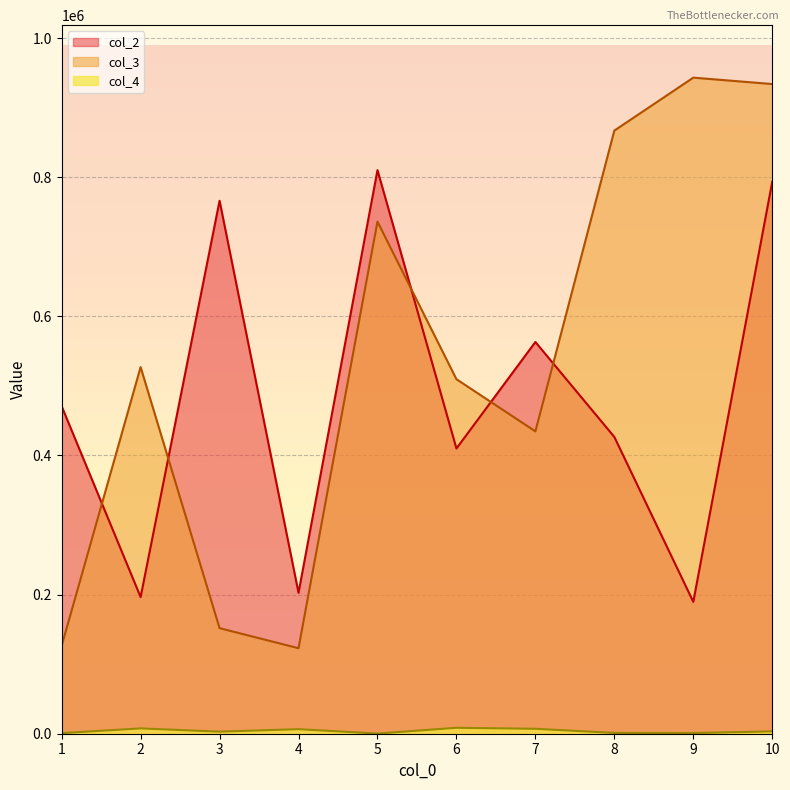

How many values in the col_2 series exceed 470713?

4